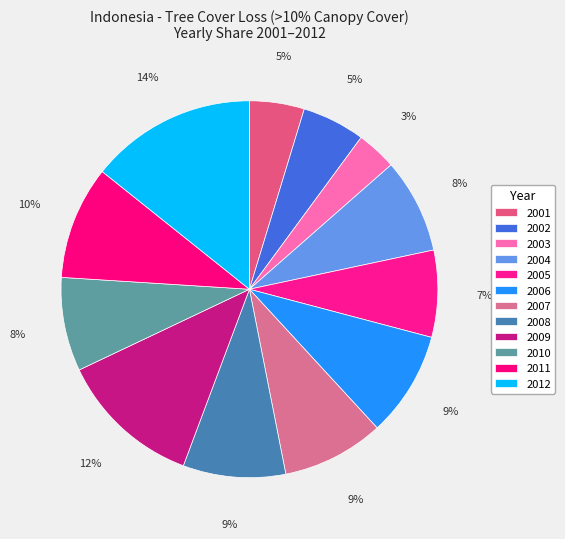

To the nearest percent, what is the difference between the largest and smallest slice percentages?

11%